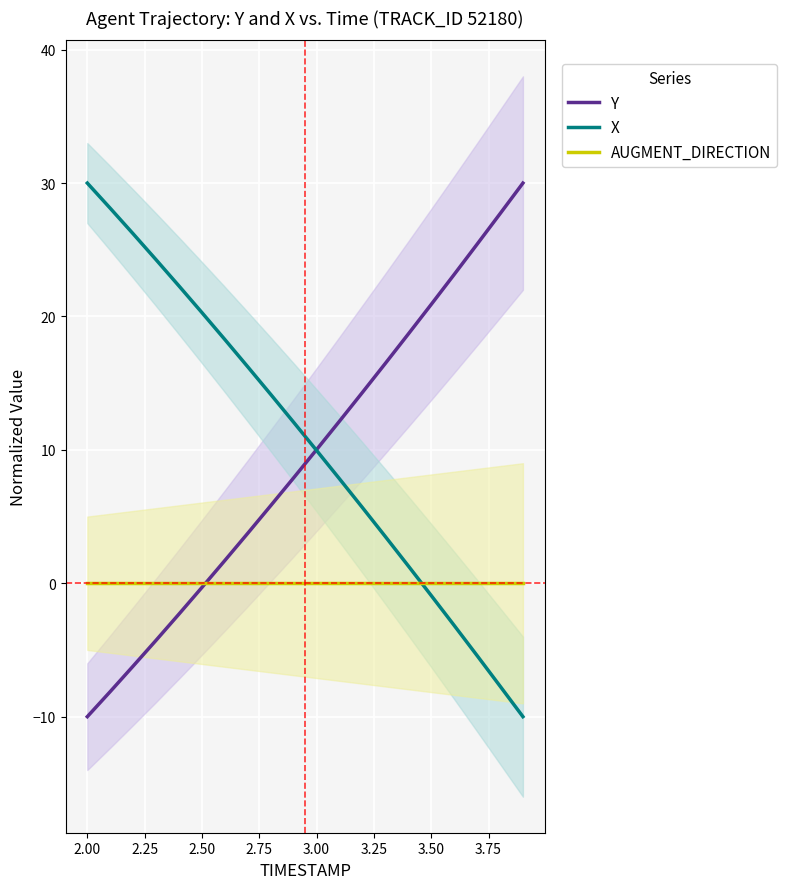

At how many categories does at least one series exceed 28?

3